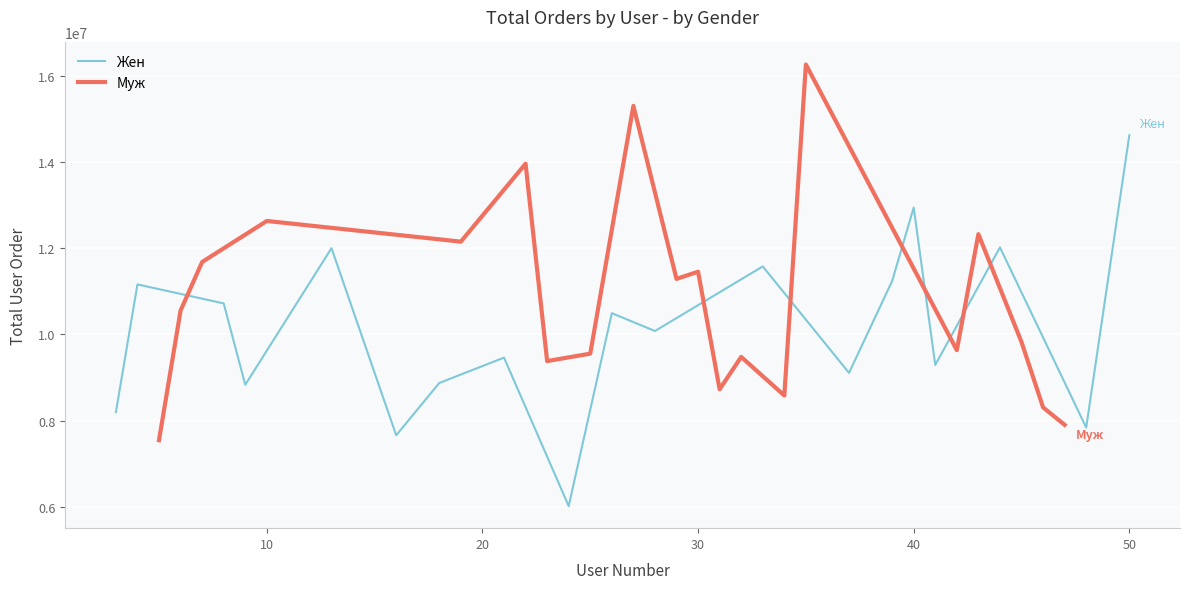

How many times do Жен and Муж cross each other?

6